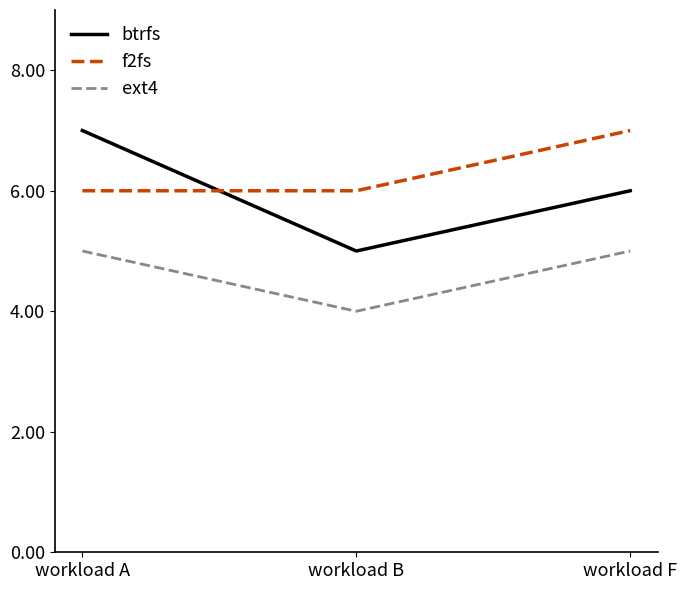

What is the difference between the f2fs values at workload B and workload F?

1